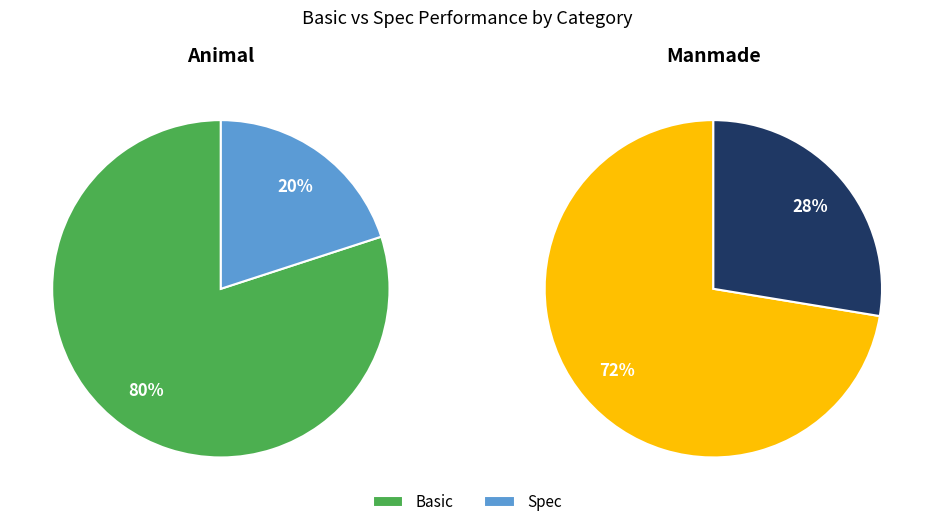

Which slice is the smallest?

Spec Animal